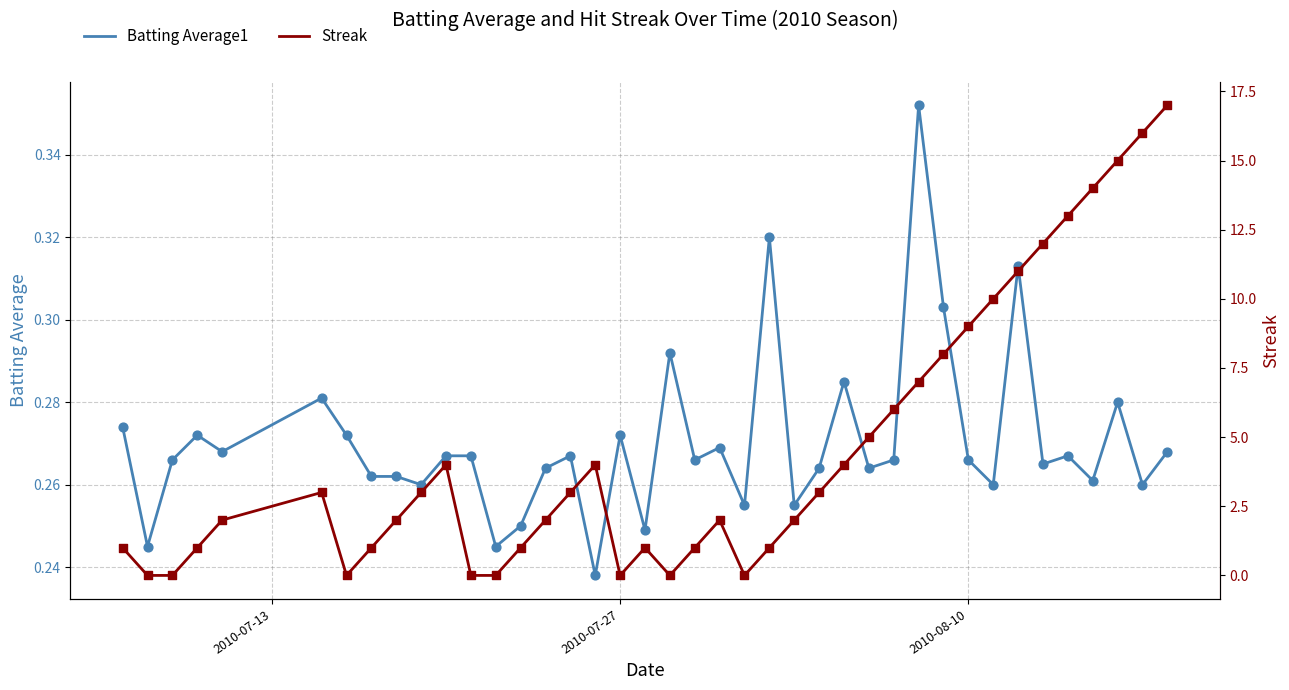

At how many categories does at least one series exceed 6?

11